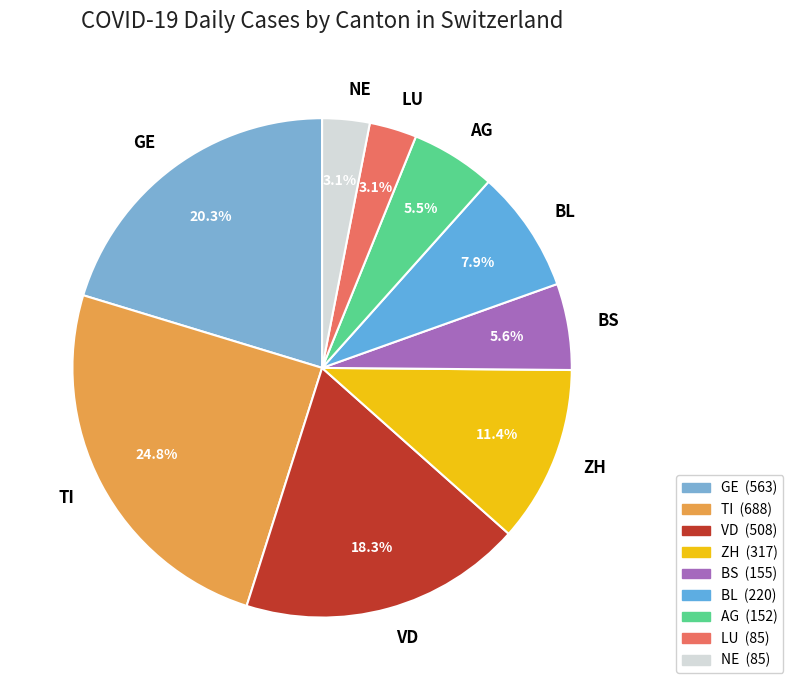

Is LU the majority of the pie?

No